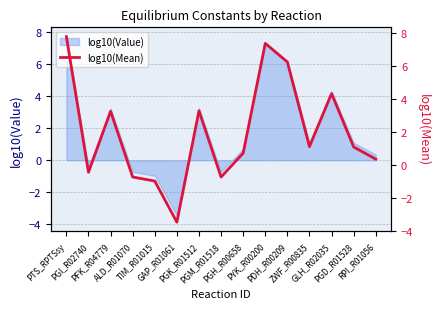

How many points are lower than both their immediate neighbors (excluding endpoints)?

4